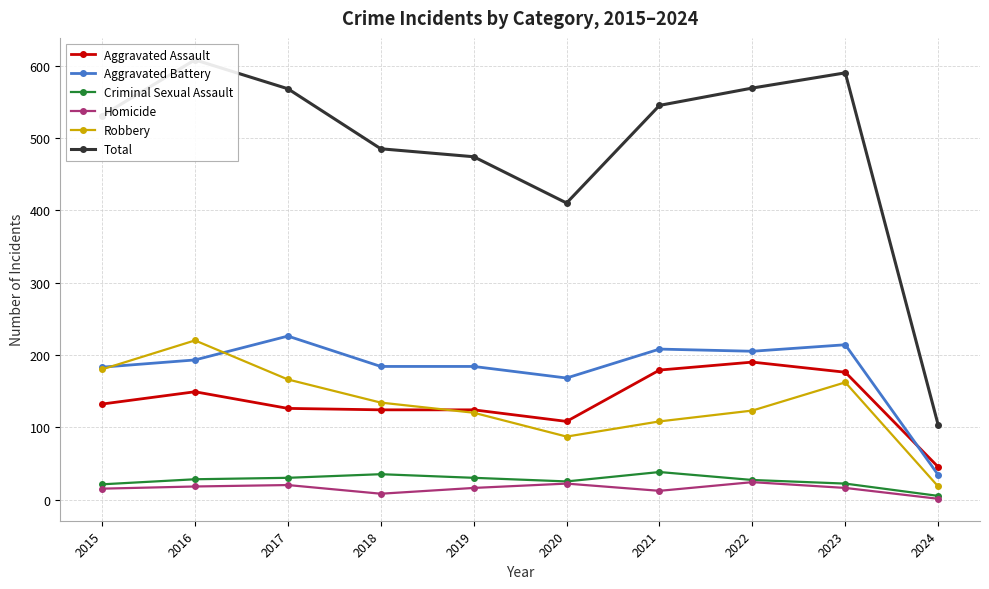

True or false: Robbery and Criminal Sexual Assault cross at least once.

False